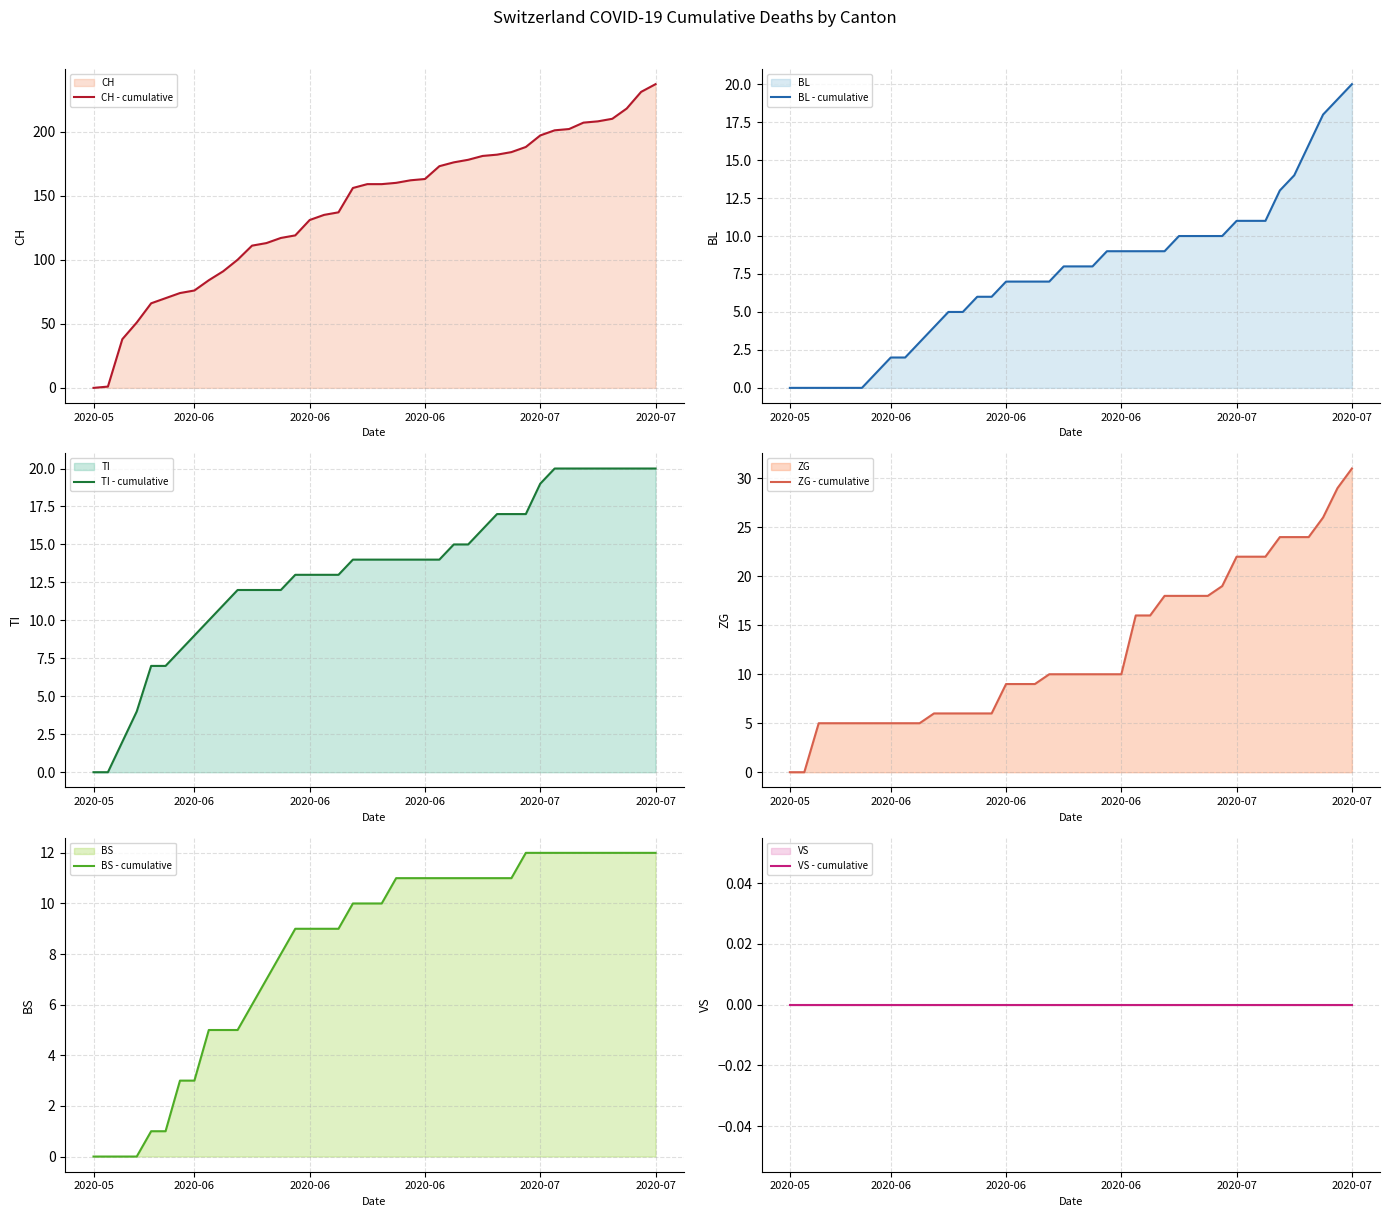

At how many categories does at least one series exceed 218?

2